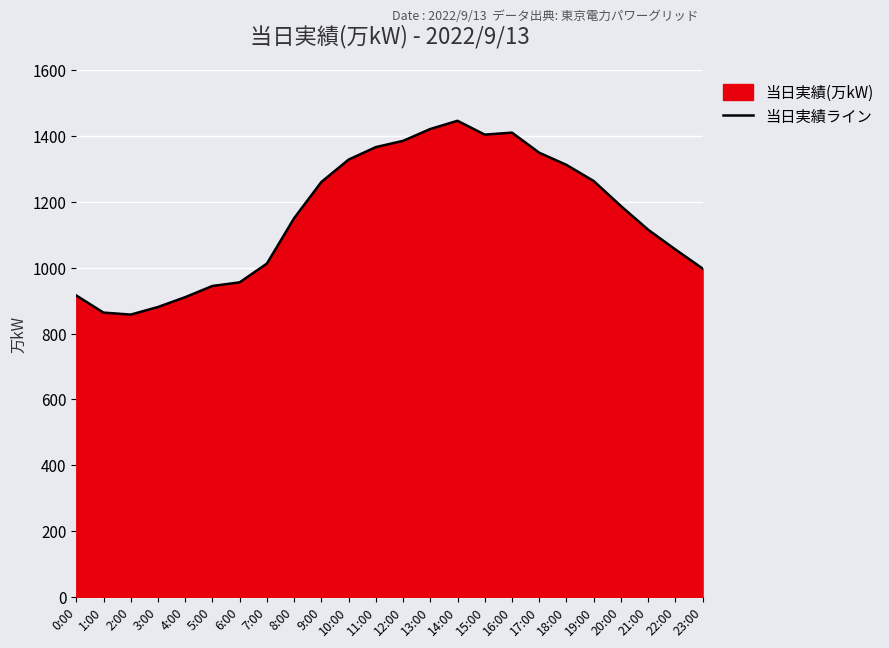

Reading left to right, what are all the values shown in this chart?

916	864	858	881	911	945	956	1013	1151	1261	1329	1367	1386	1422	1447	1405	1411	1350	1313	1264	1188	1116	1056	998